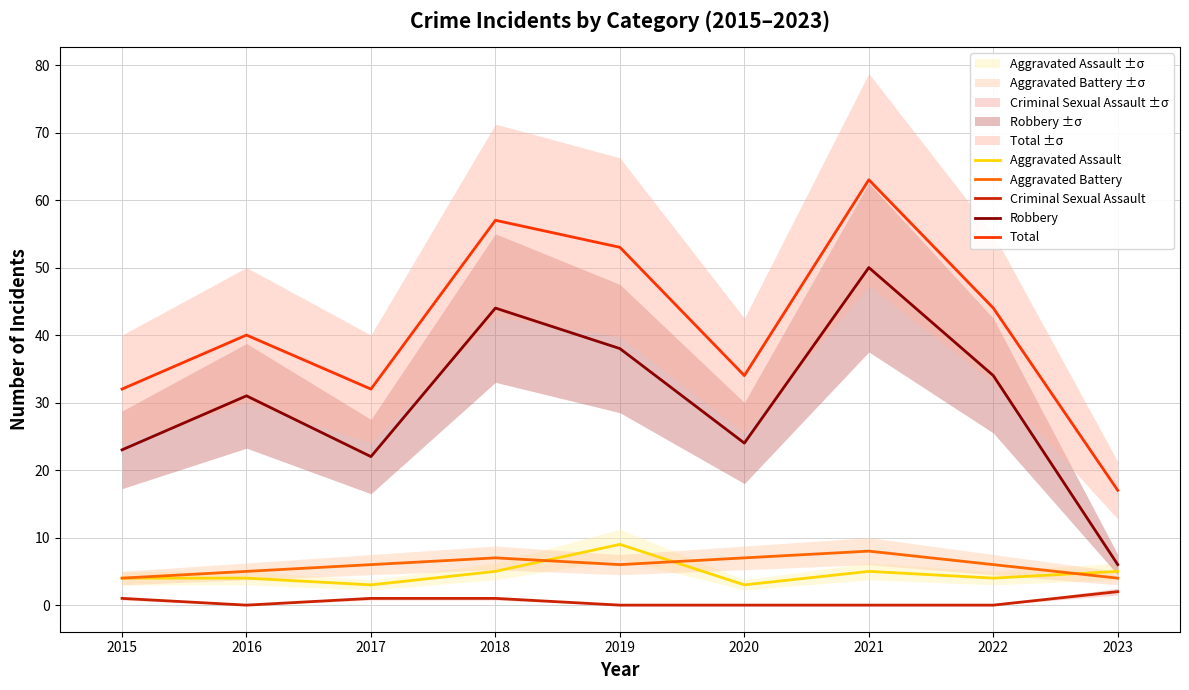

In Aggravated Assault, how many points are higher than both neighbors (excluding endpoints)?

2